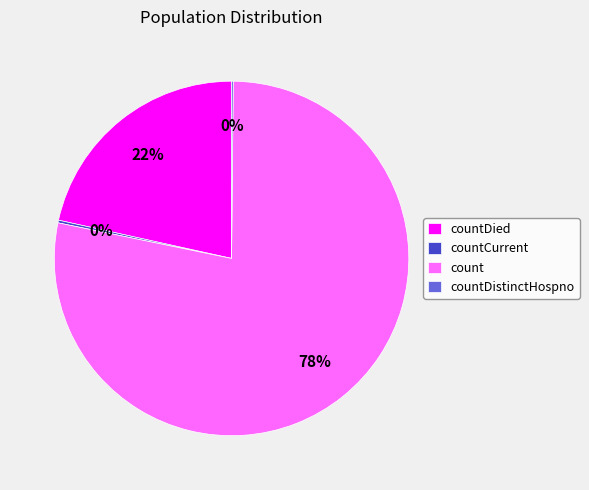

Which category has the biggest portion of the pie?

count